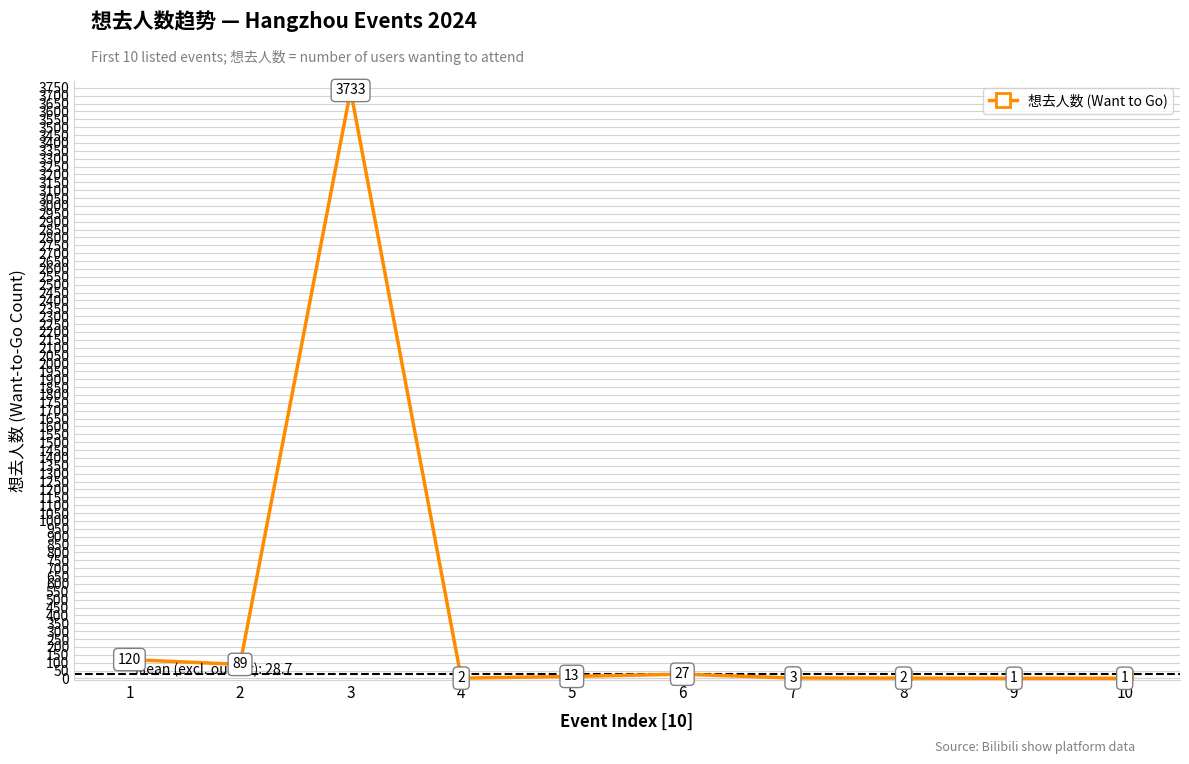

The value at 7 is 3. True or false?

True